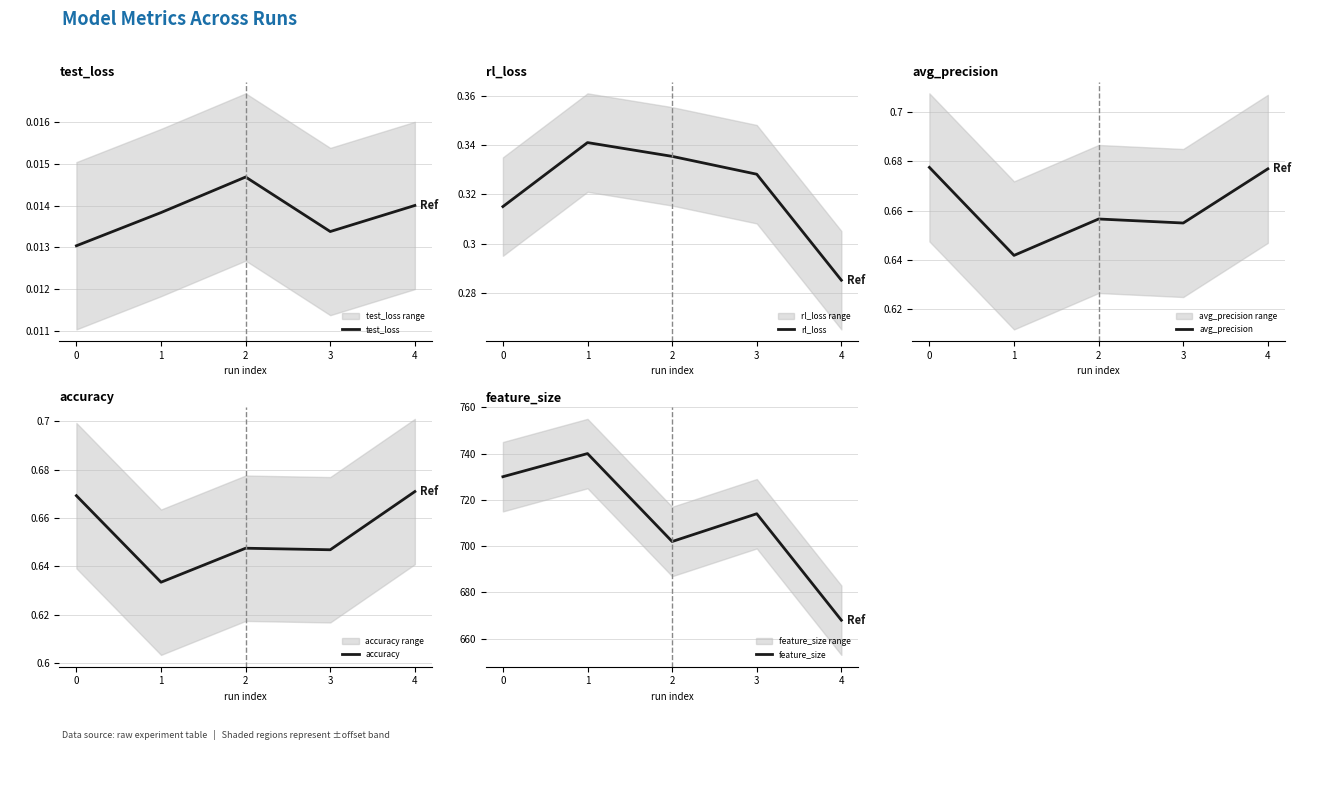

Reading left to right, extract all data points from this chart.

test_loss: 0.0	0.0	0.0	0.0	0.0
rl_loss: 0.3	0.3	0.3	0.3	0.3
avg_precision: 0.7	0.6	0.7	0.7	0.7
accuracy: 0.7	0.6	0.6	0.6	0.7
feature_size: 730.0	740.0	702.0	714.0	668.0